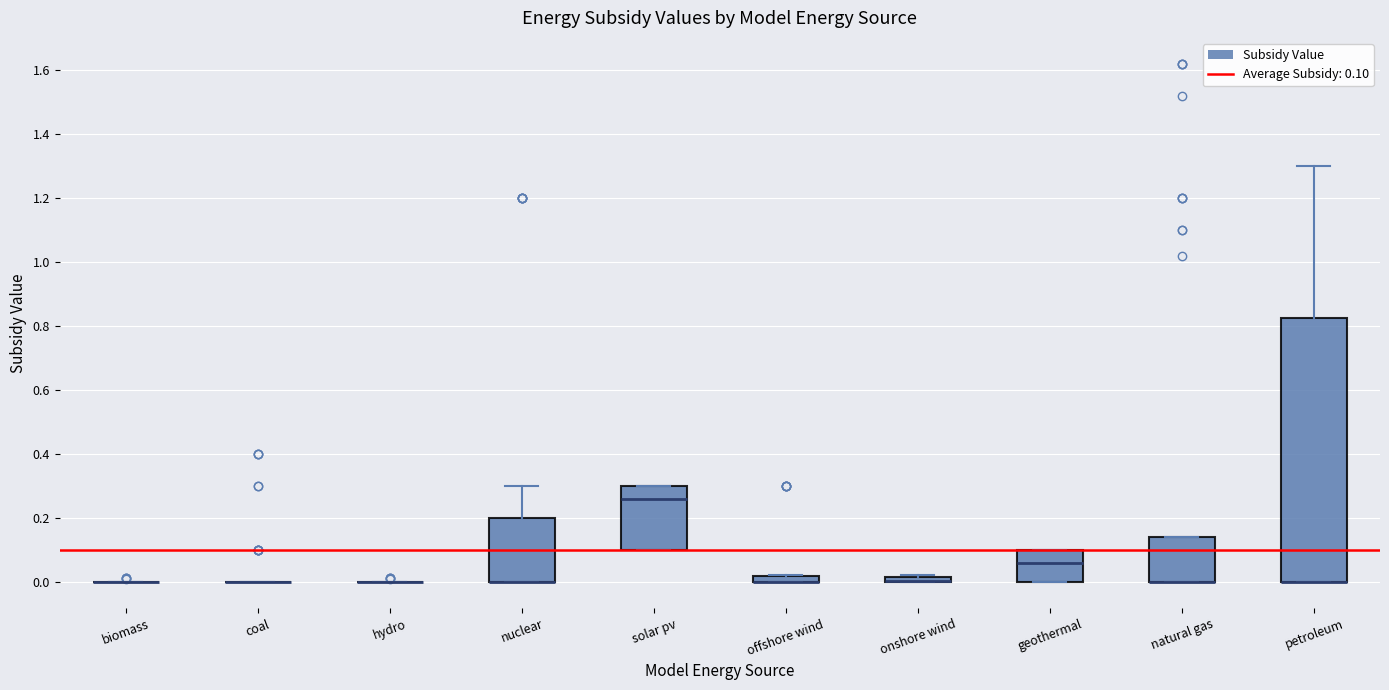

Comparing the boxes themselves (not the whiskers), which one is the tallest?

petroleum